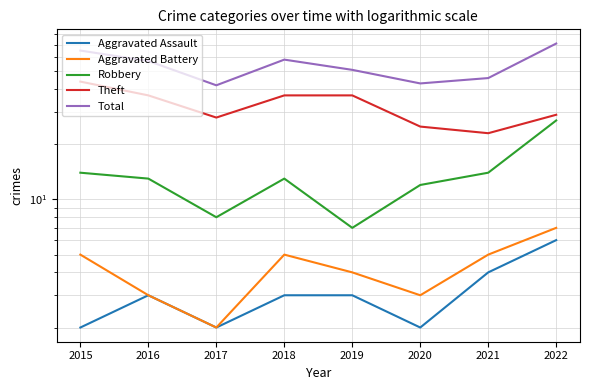

The Total series shows 65 at 2015. True or false?

True